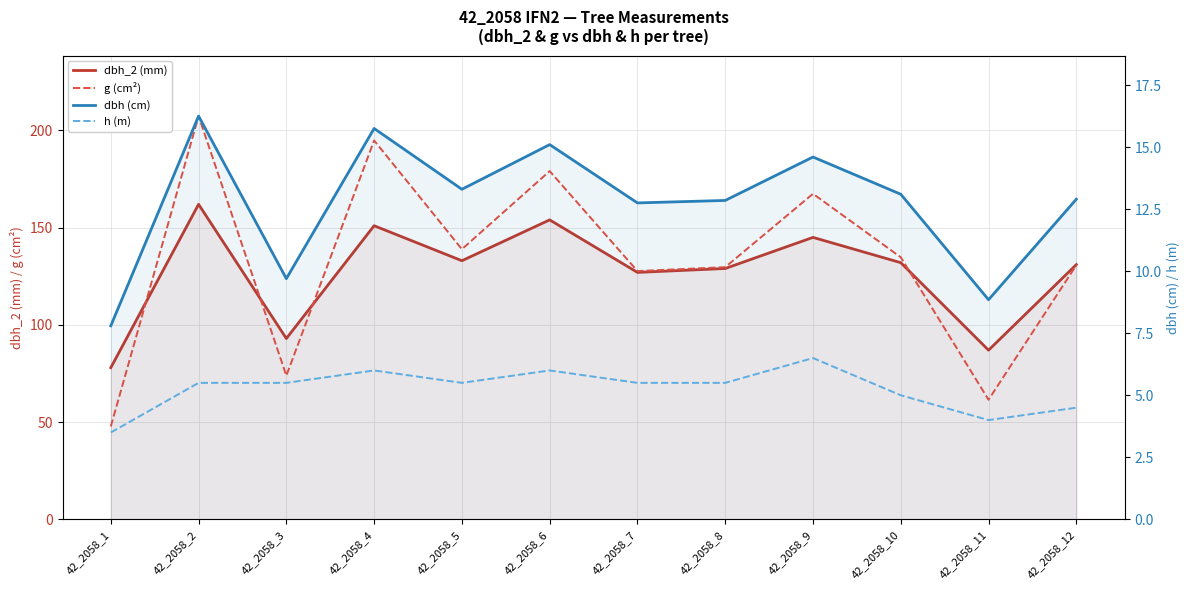

What is the difference between the maximum and minimum values in the dbh_2 (mm) series?

84.0